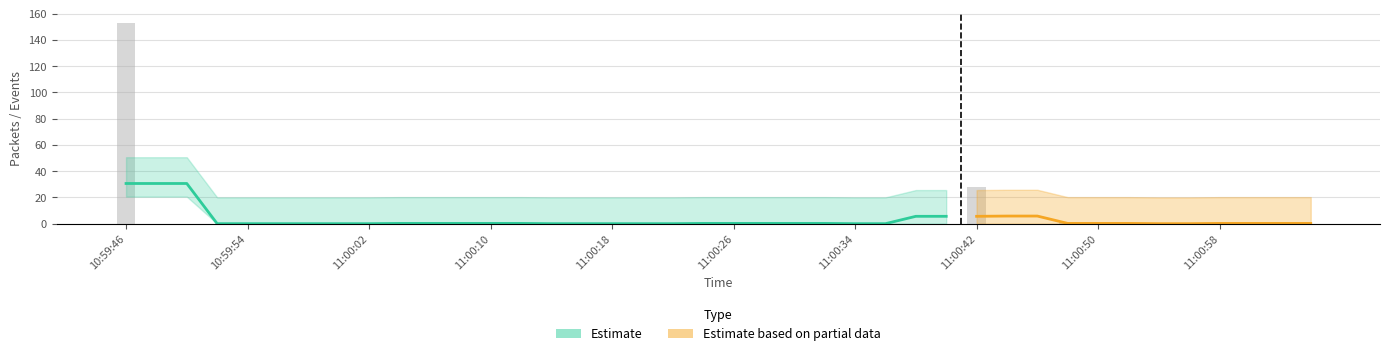

What is the average value?

5